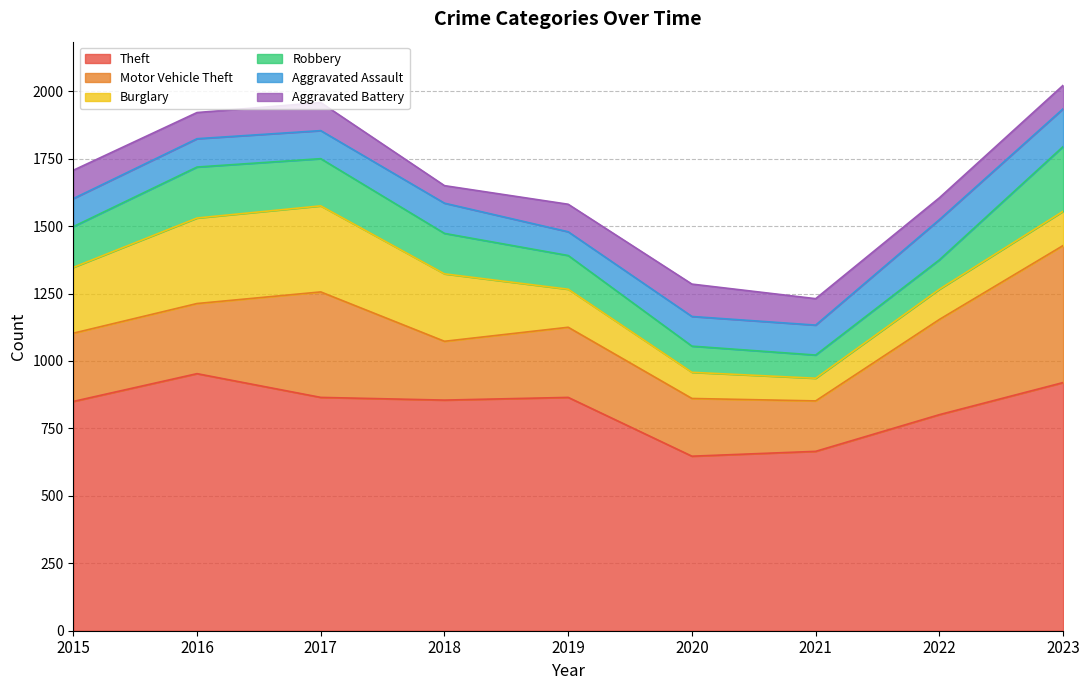

How many data points in Robbery are less than 150?

4